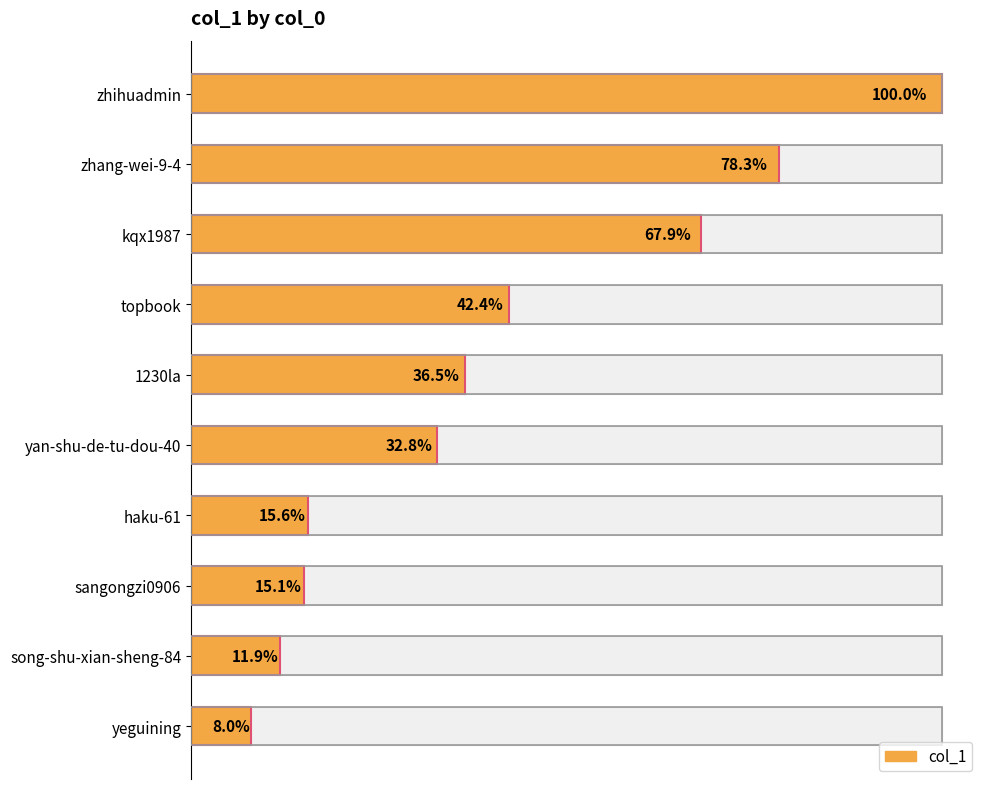

Count the number of values greater than 58211.

4